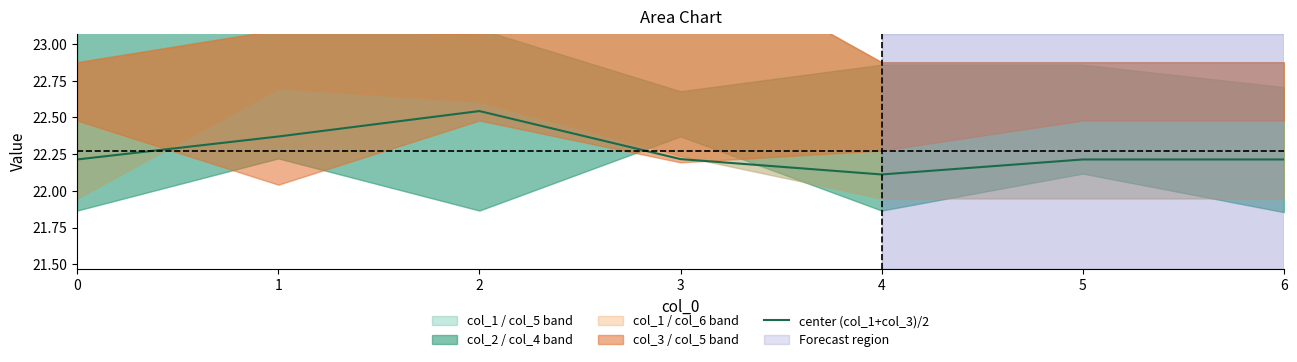

Which label corresponds to the smallest value in the chart?

4